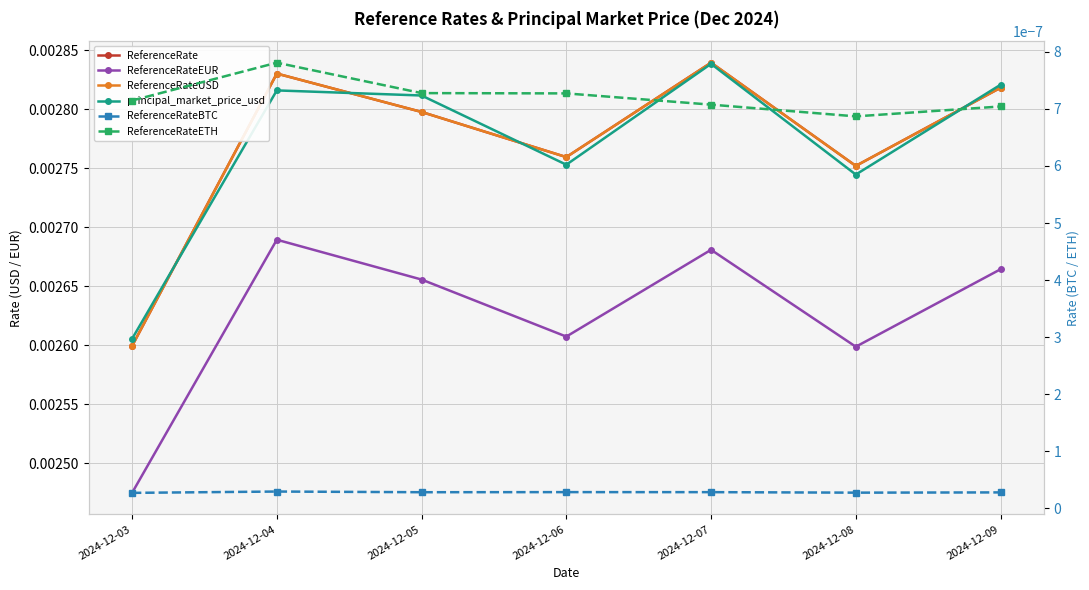

Which series has the largest total across all categories?

ReferenceRate